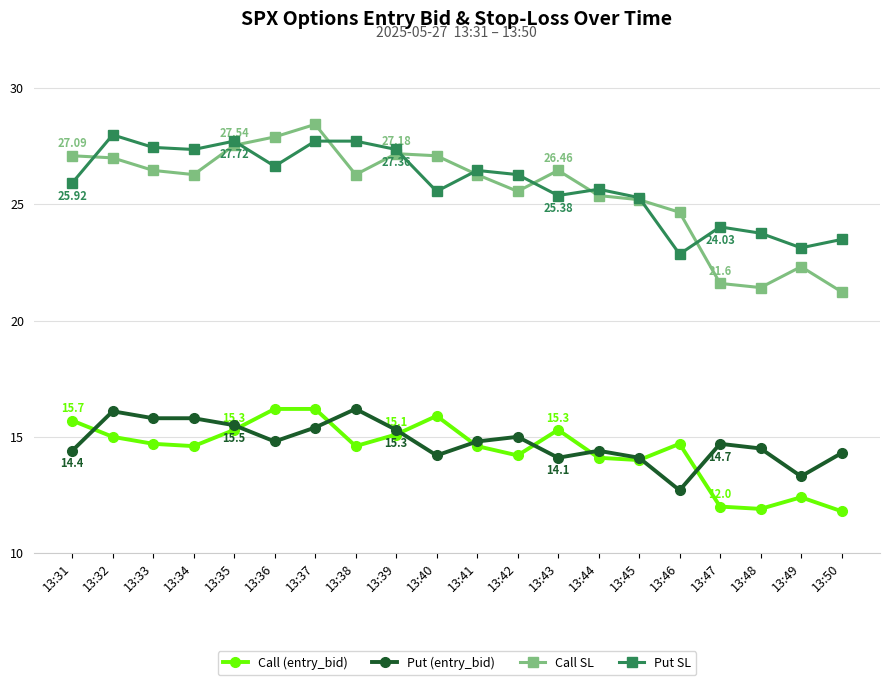

What is the highest value of the Call (entry_bid) series?

16.2